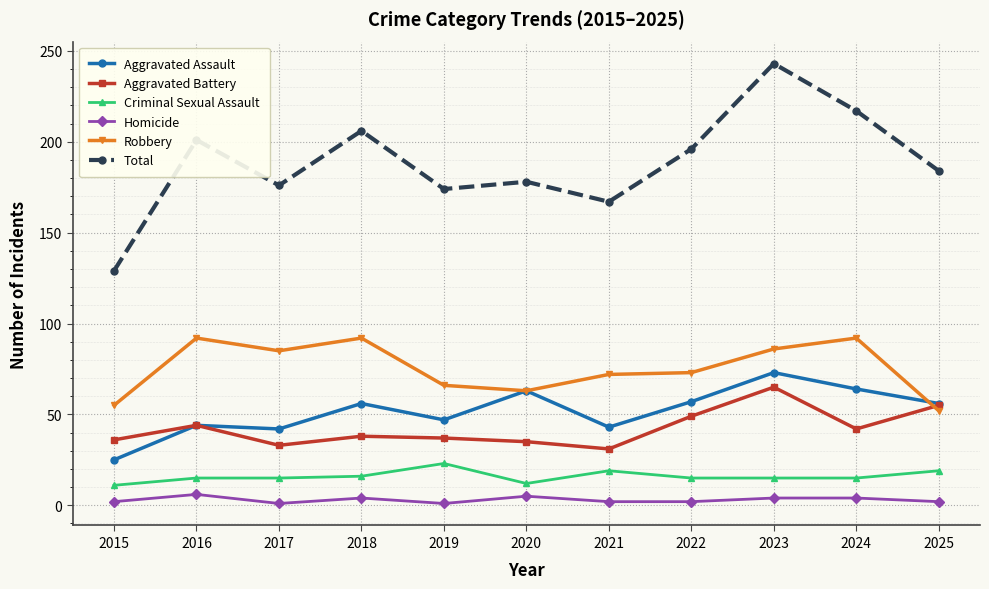

What is the value of the Aggravated Assault point at the 8th from the left?

57